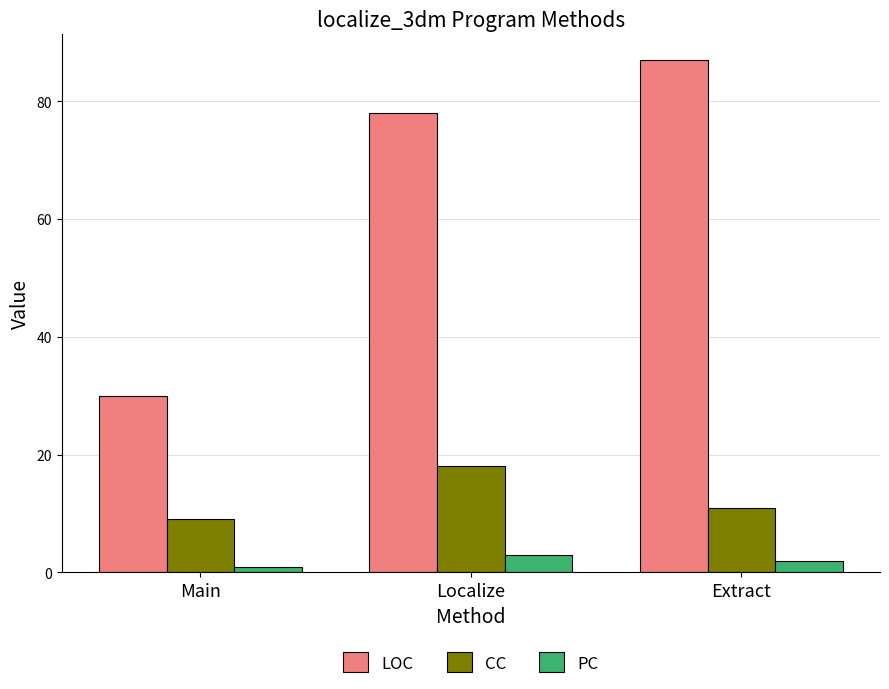

Reading left to right, what are all the values shown in this chart?

LOC: Main=30	Localize=78	Extract=87
CC: Main=9	Localize=18	Extract=11
PC: Main=1	Localize=3	Extract=2